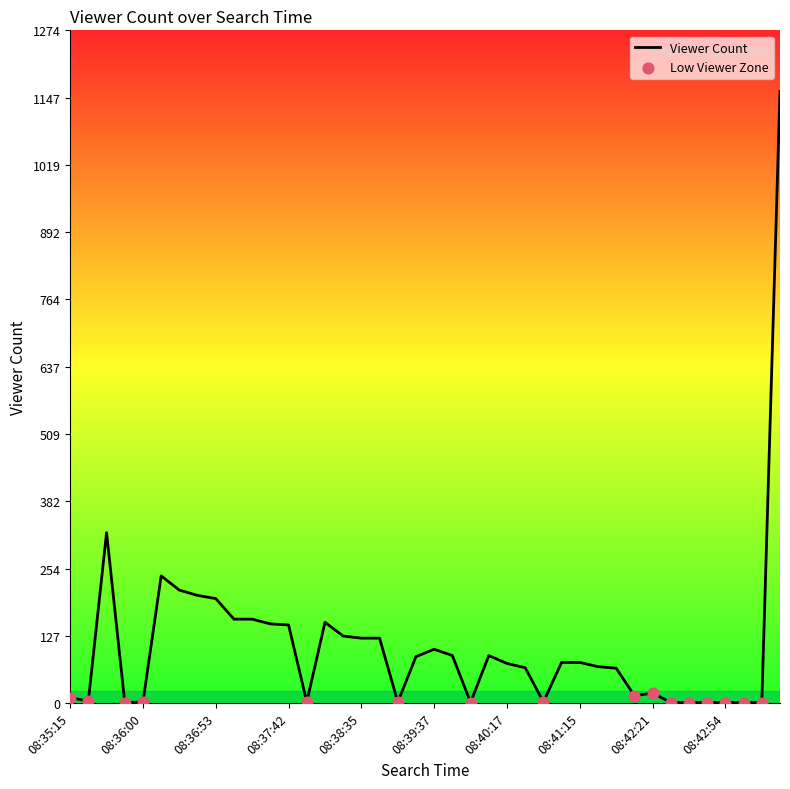

What is the difference between the maximum and minimum values?

1158